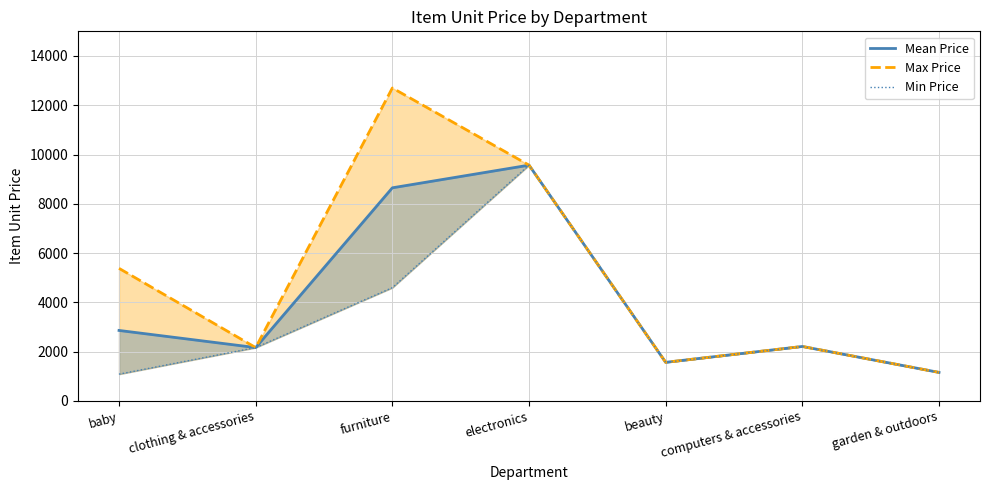

What is the maximum value shown in the chart?

12700.5